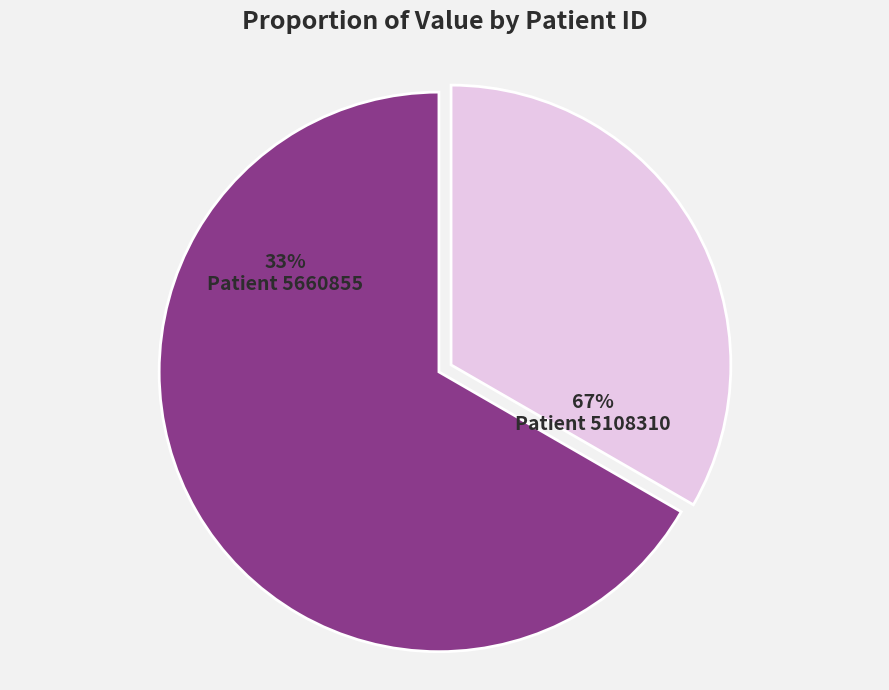

Which category has the smallest portion of the pie?

5660855